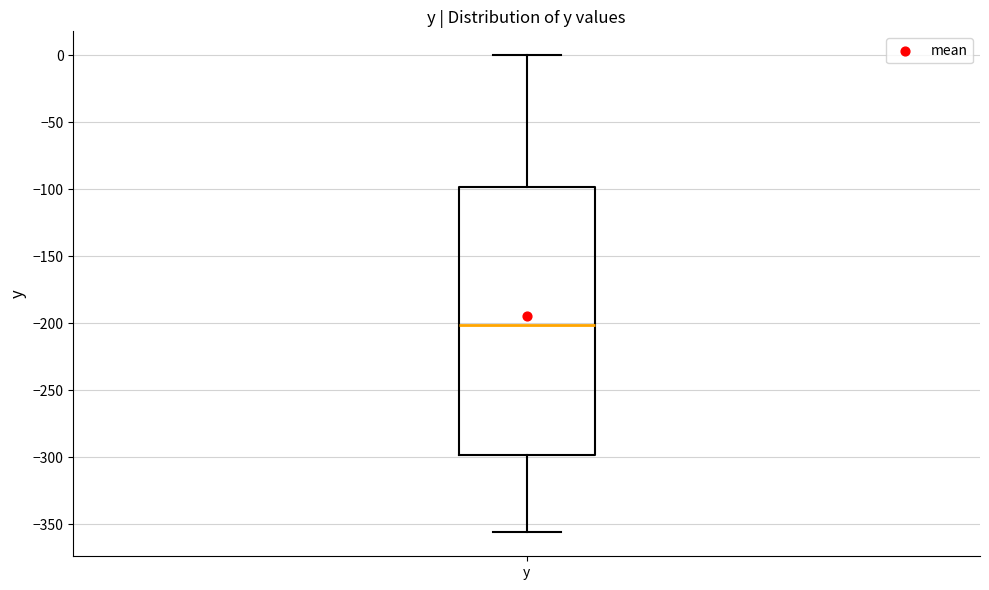

Transcribe this box plot: give where the median line is, the range the box spans, and where the two whiskers end, as read against the y-axis. The values are not printed on the chart, so give them approximately, as read against the axis.

median -200, box -300 to -100, whiskers -355 to 0